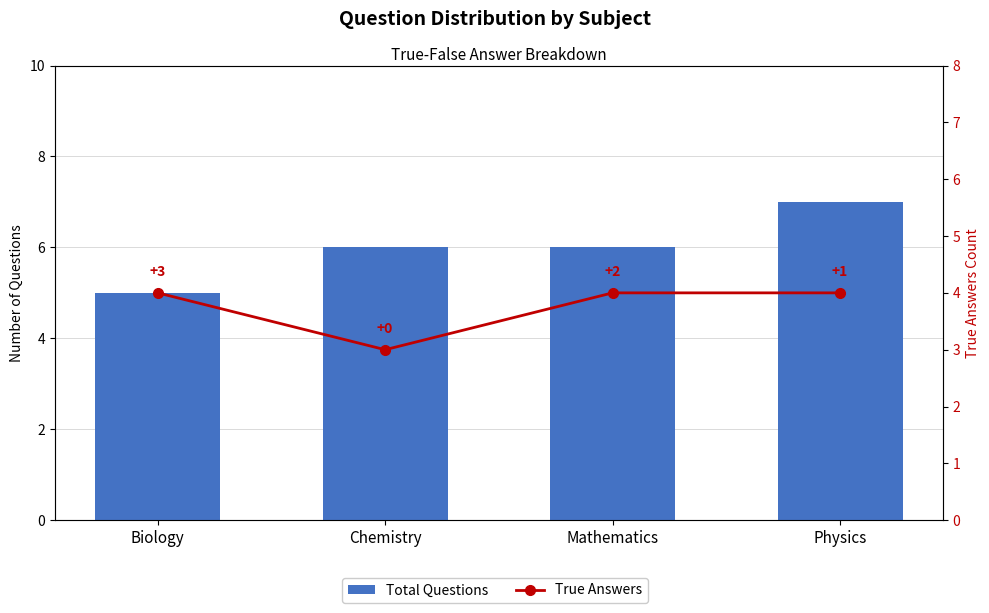

What is the label of the 2nd bar from the left?

Chemistry